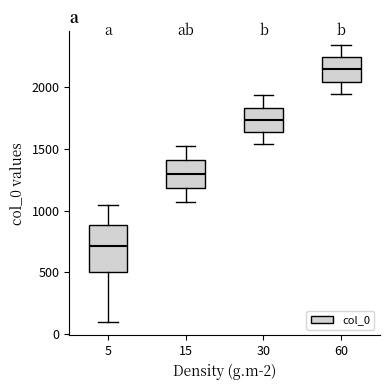

Reading left to right, transcribe this box plot: for each box, give where its median line is, the range the box spans, and where its two whiskers end, as read against the y-axis. The values are not printed on the chart, so give them approximately, as read against the axis.

5: median 700, box 500 to 900, whiskers 100 to 1050
15: median 1300, box 1200 to 1400, whiskers 1050 to 1500
30: median 1750, box 1650 to 1850, whiskers 1550 to 1950
60: median 2150, box 2050 to 2250, whiskers 1950 to 2350